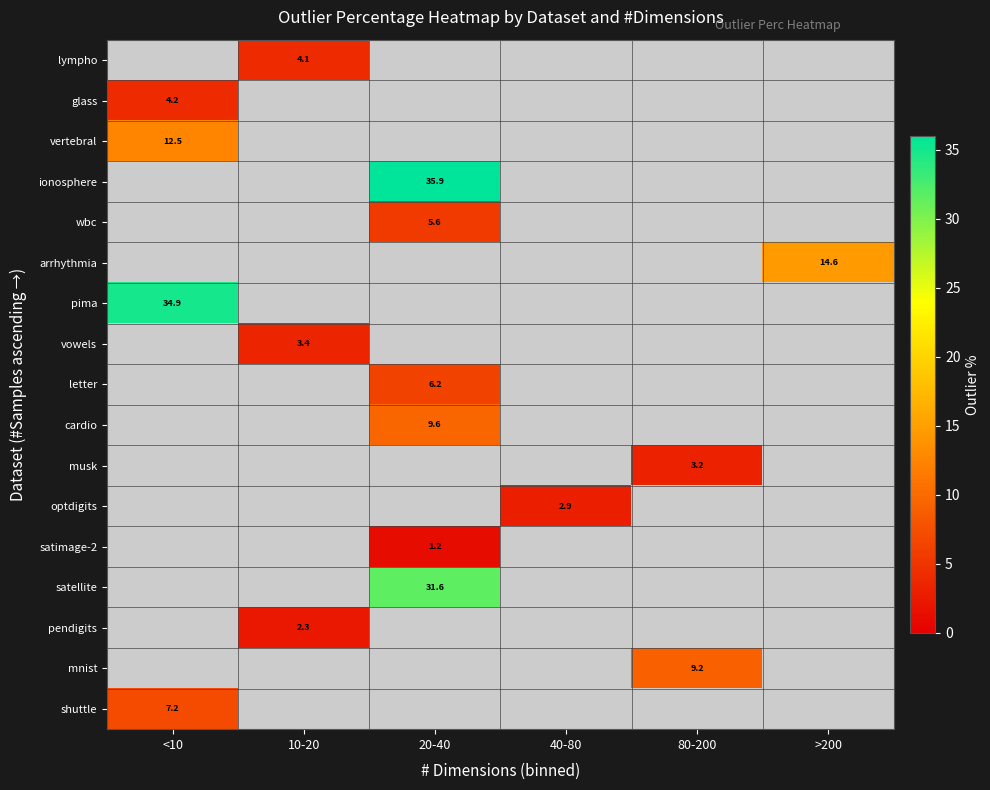

True or false: mnist has a value of 9.2 at 80-200.

True